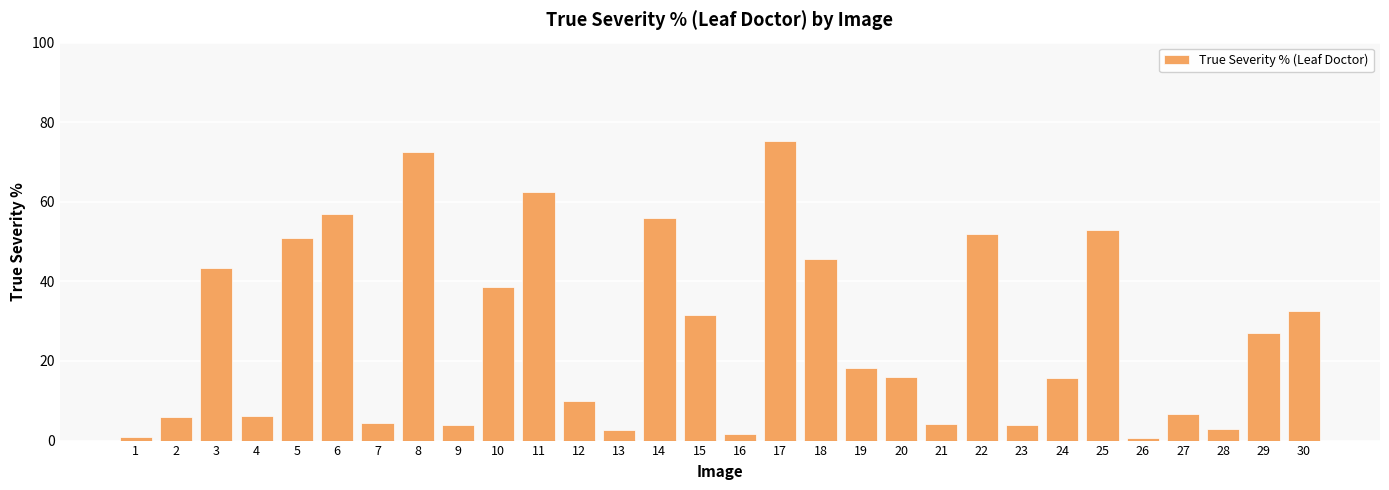

The chart shows a value of 27.3 at 19. True or false?

False